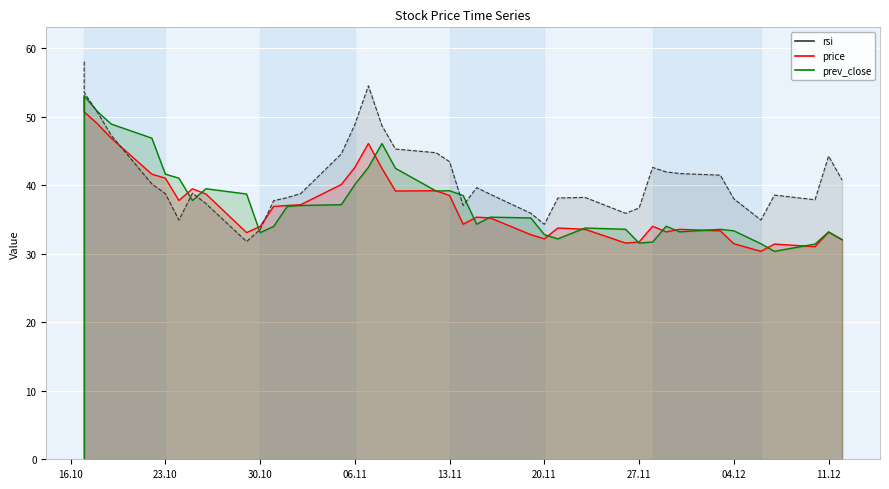

In price, how many points are higher than both neighbors (excluding endpoints)?

9